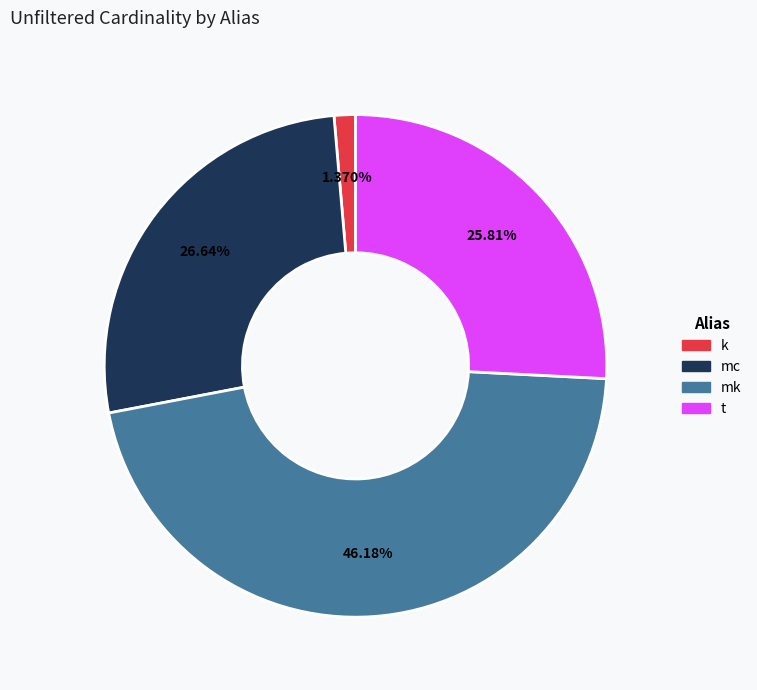

The t slice represents 32% of the pie. True or false?

False